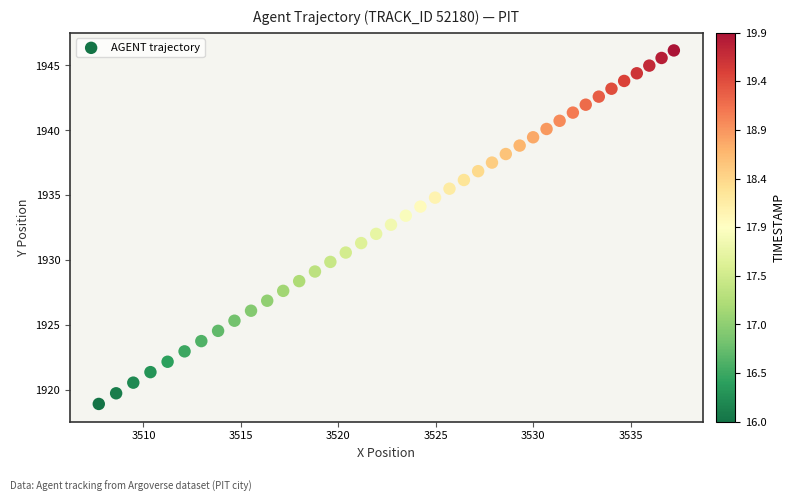

What is the range of X values (max minus min)?

29.5